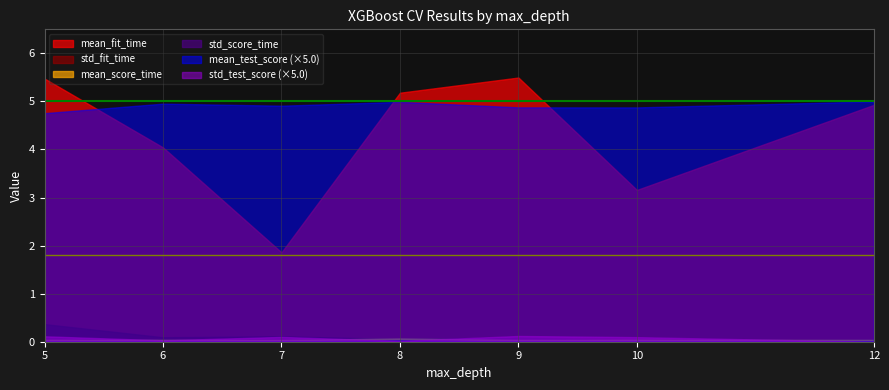

Between 8 and 6, which is larger?

8